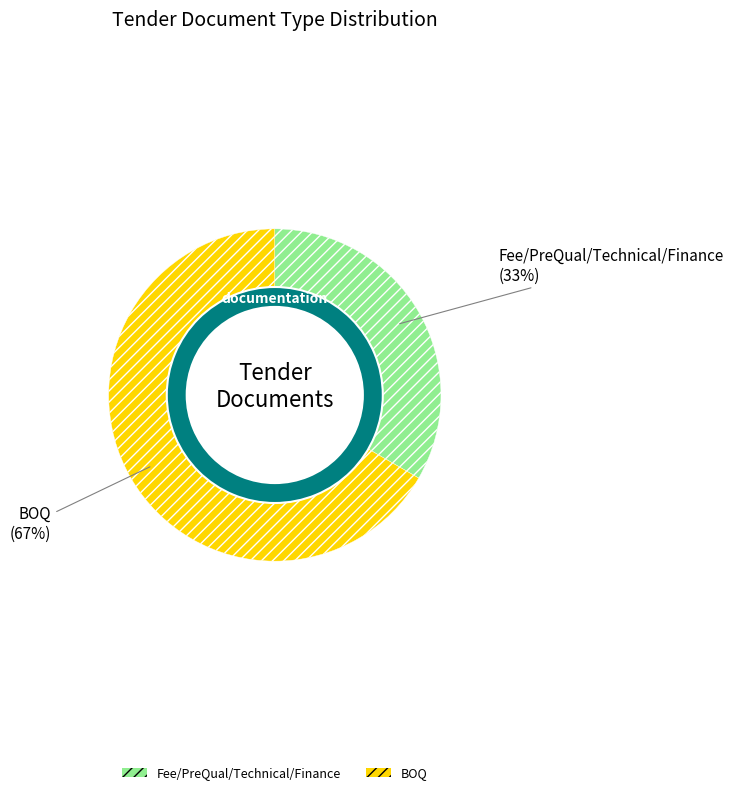

Which category has the biggest portion of the pie?

BOQ